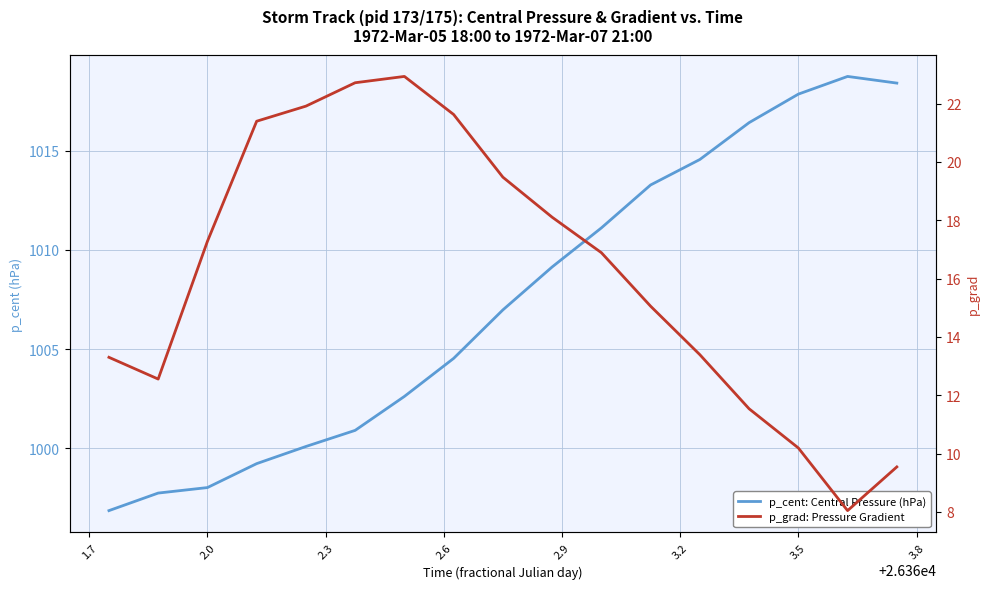

Which series has the largest range (max minus min)?

p_cent: Central Pressure (hPa)